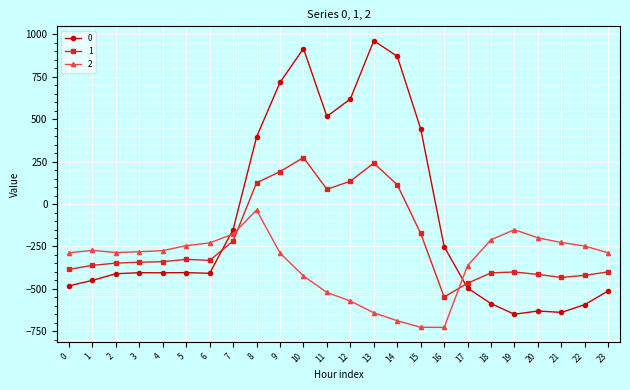

What is the sum of all 1 values?

-5142.5